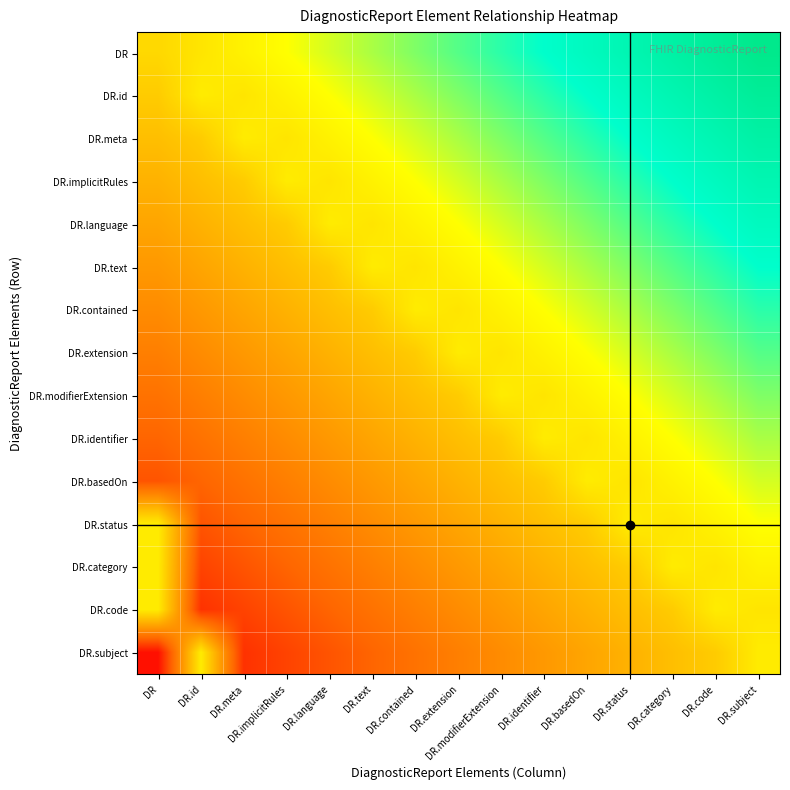

Between DR.code and DR.basedOn, which is larger?

DR.code